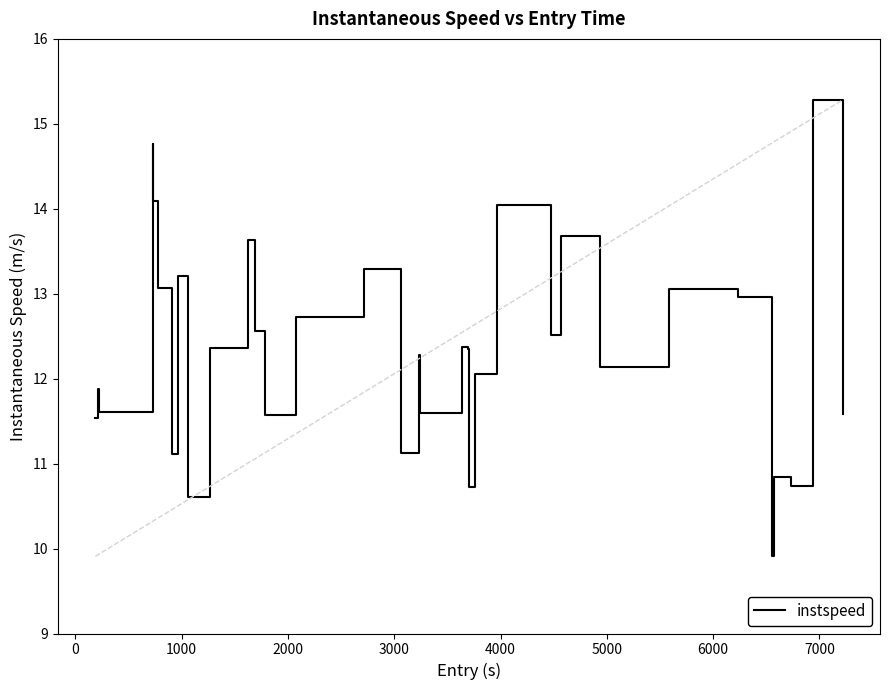

What is the minimum value shown in the chart?

9.9